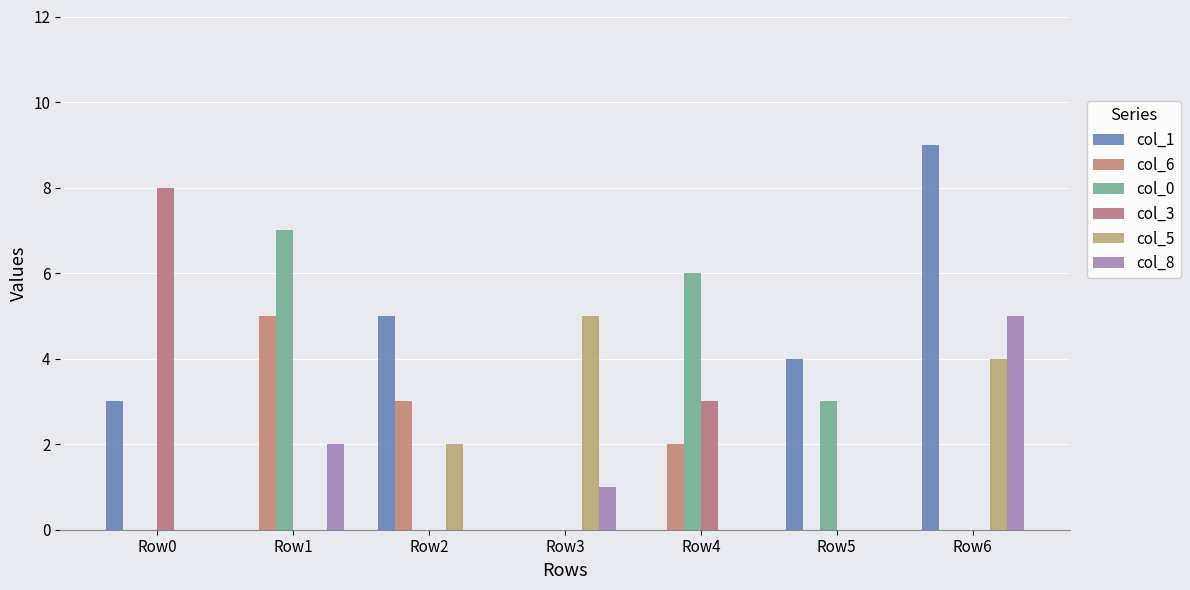

What is the total value across all series at Row1?

14